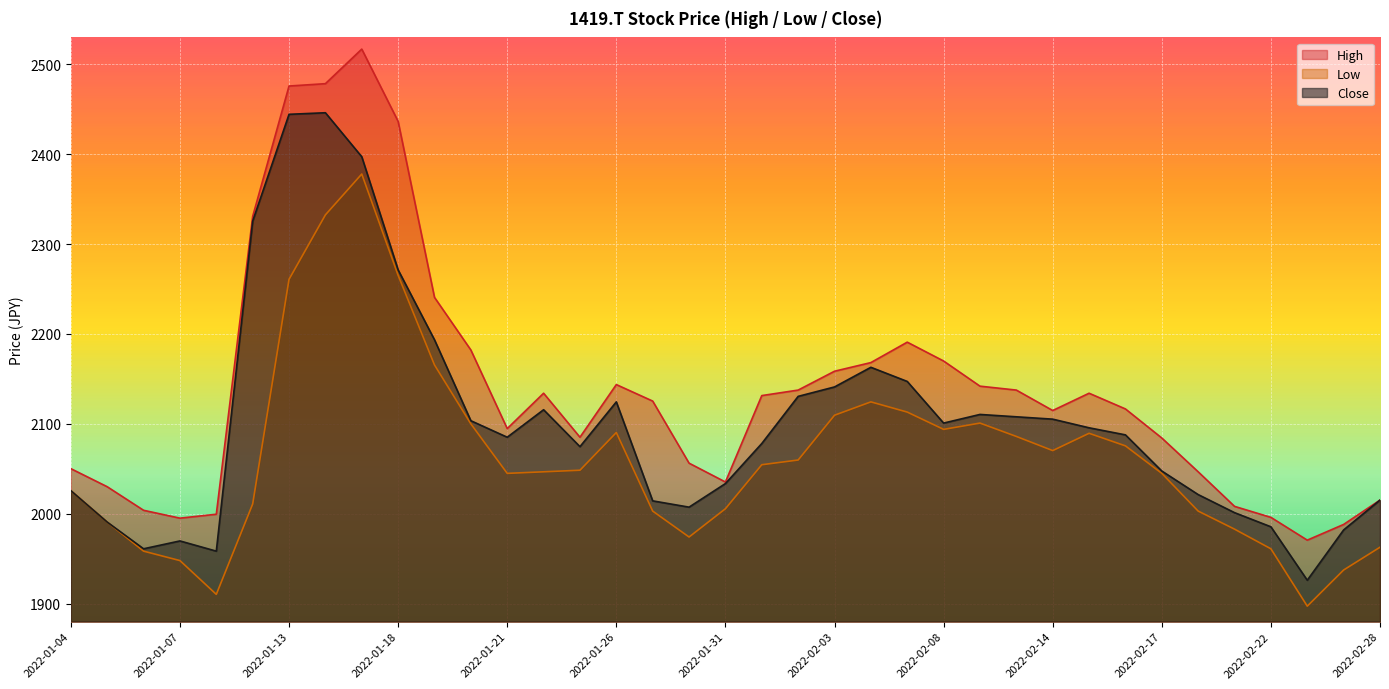

List the labels in order of High value, largest first.

2022-01-17, 2022-01-14, 2022-01-13, 2022-01-18, 2022-01-12, 2022-01-19, 2022-02-07, 2022-01-20, 2022-02-08, 2022-02-04, 2022-02-03, 2022-01-26, 2022-02-09, 2022-02-02, 2022-02-10, 2022-01-24, 2022-02-15, 2022-02-01, 2022-01-27, 2022-02-16, 2022-02-14, 2022-01-21, 2022-01-25, 2022-02-17, 2022-01-28, 2022-01-04, 2022-02-18, 2022-01-31, 2022-01-05, 2022-02-28, 2022-02-21, 2022-01-06, 2022-01-11, 2022-02-22, 2022-01-07, 2022-02-25, 2022-02-24